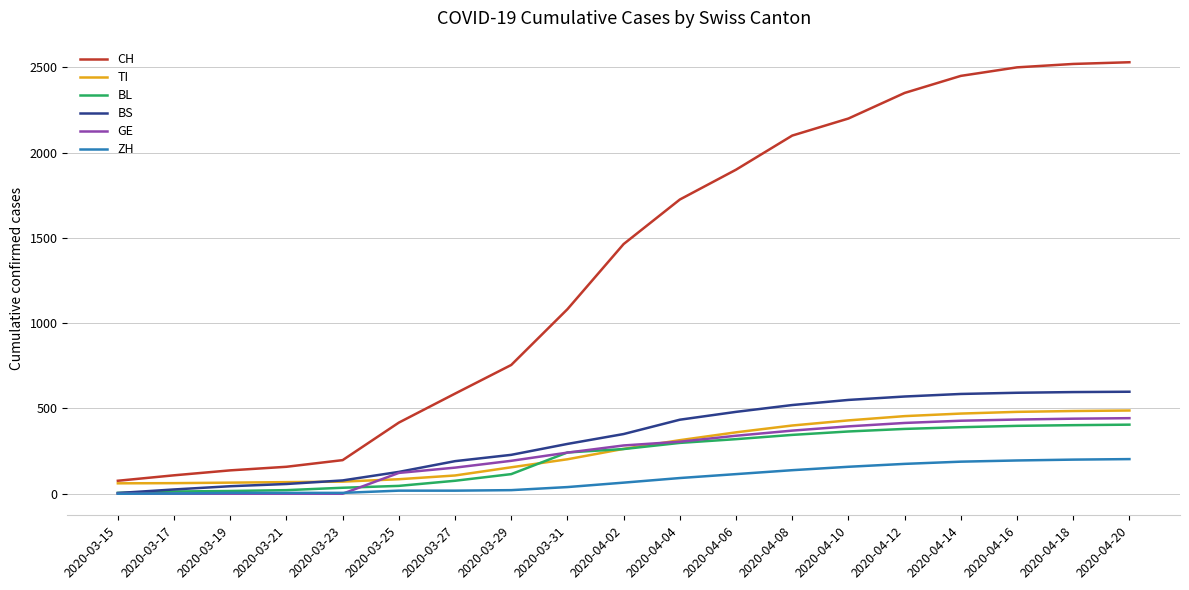

True or false: BL and GE intersect in this chart.

True